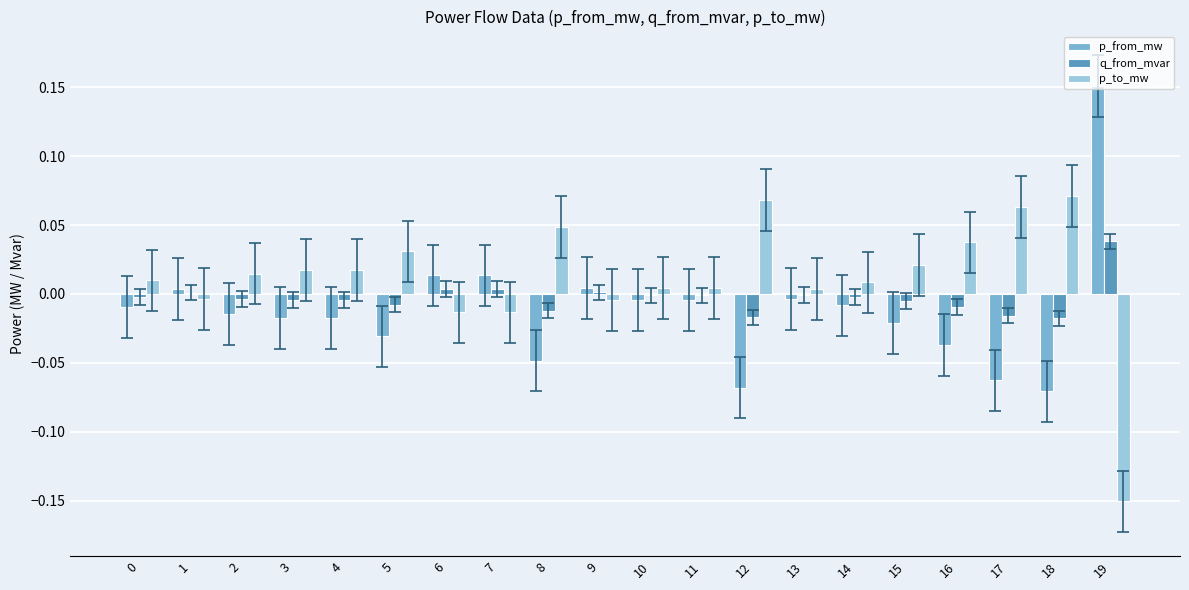

Which label corresponds to the largest value in the chart?

19